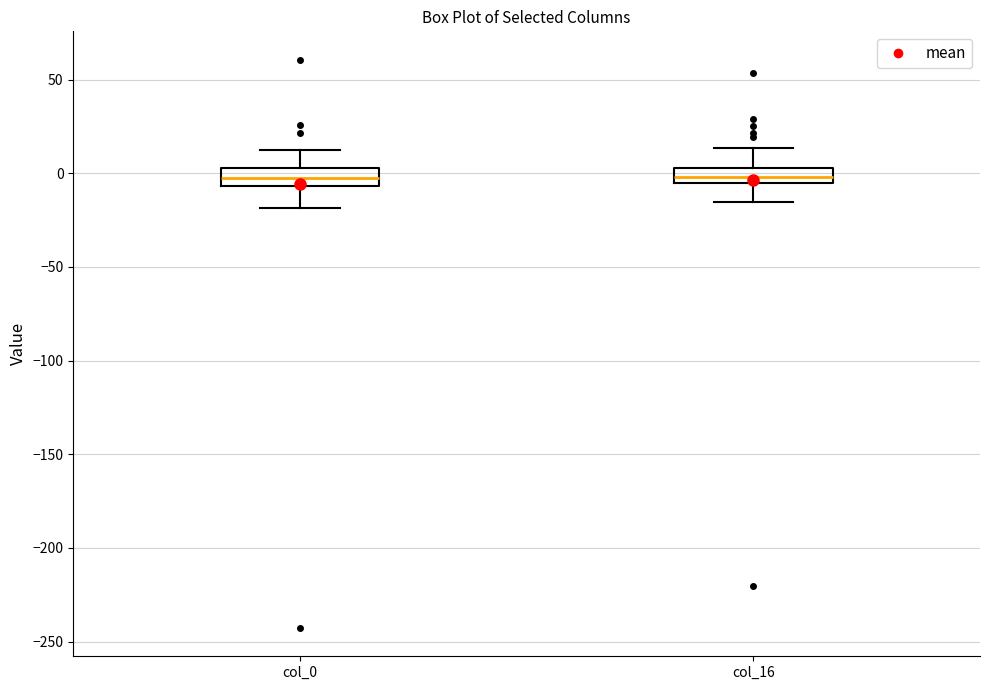

Reading left to right, read every box against the y-axis: the position of its median line, the range the box covers, and the ends of its whiskers. The values are not printed on the chart, so give them approximately, as read against the axis.

col_0: median 0, box -5 to 5, whiskers -20 to 15
col_16: median 0, box -5 to 5, whiskers -15 to 15